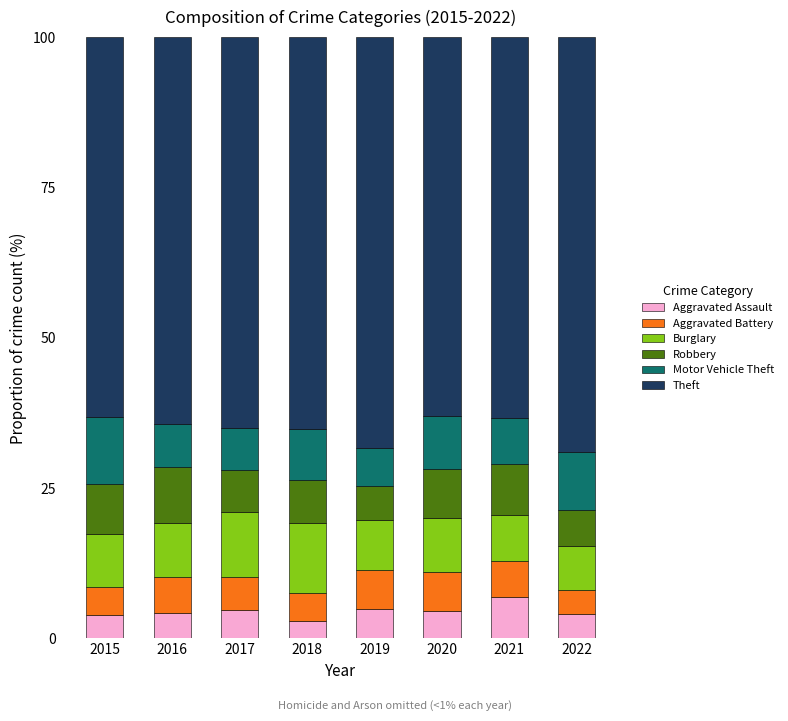

Which category has the highest value in the Aggravated Assault series?

2021